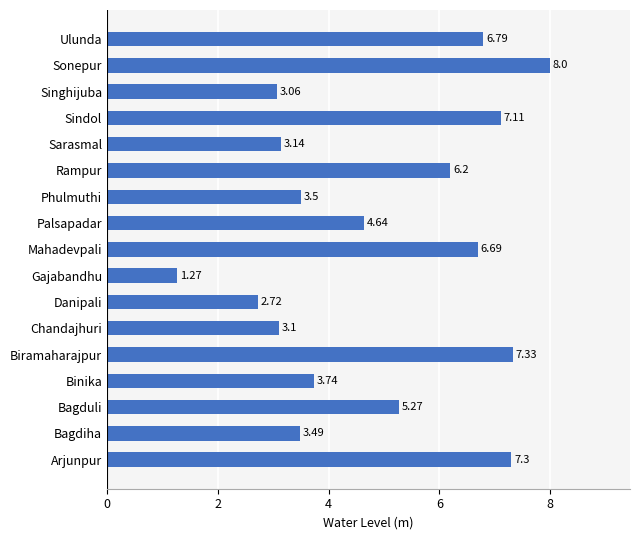

Which category has the highest value across all series?

Sonepur